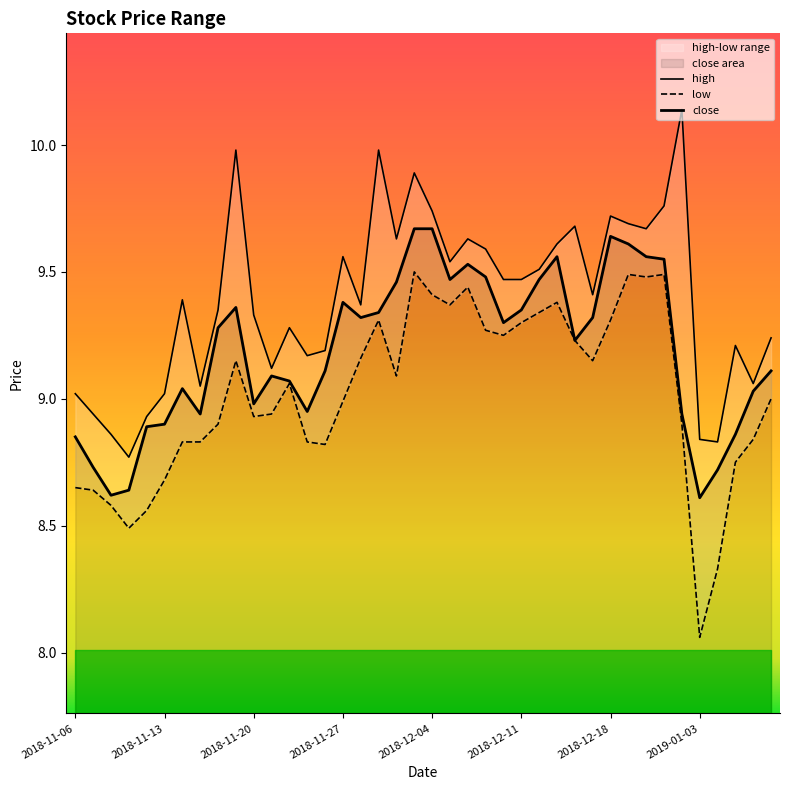

List the series in order of their overall mean, highest first.

high, close, low